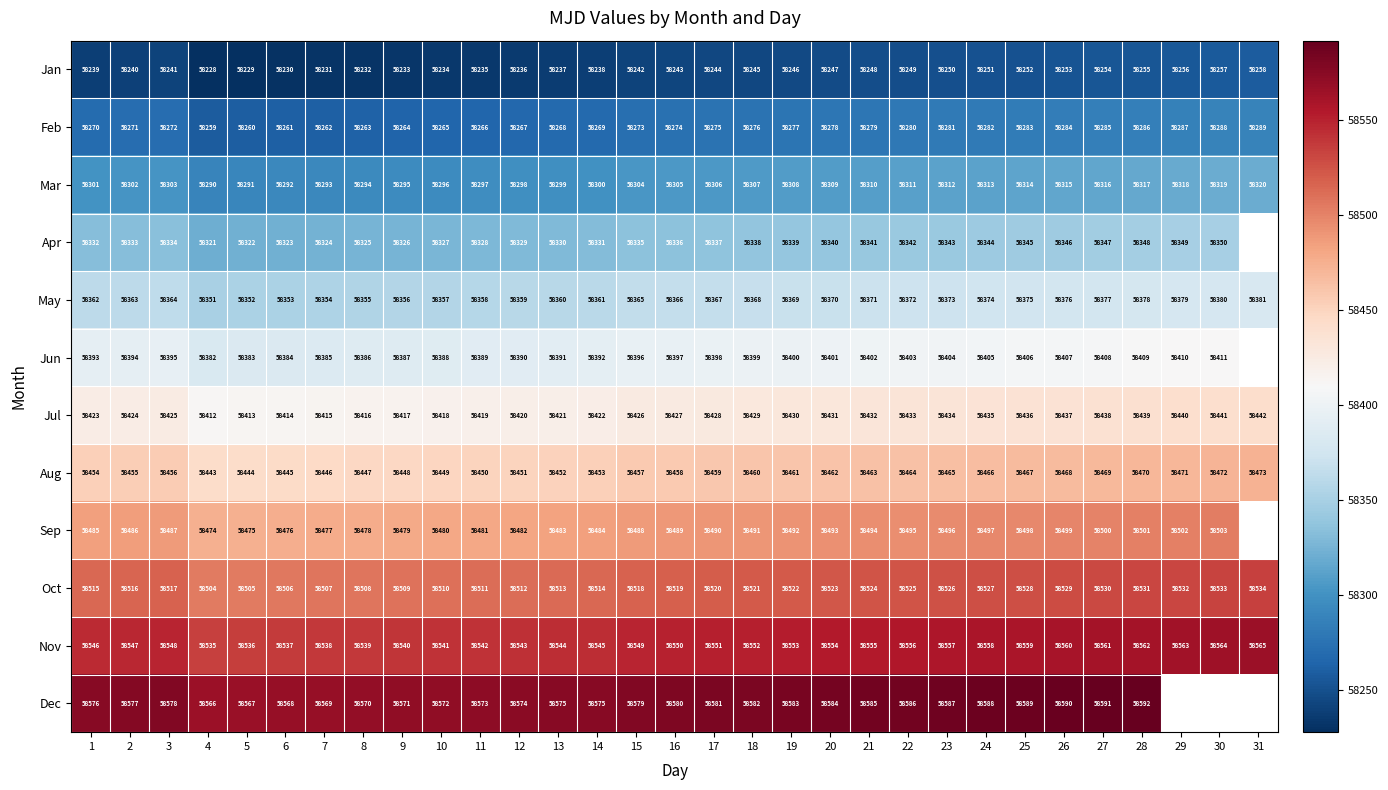

What is the difference between the highest and lowest values at 14?

337